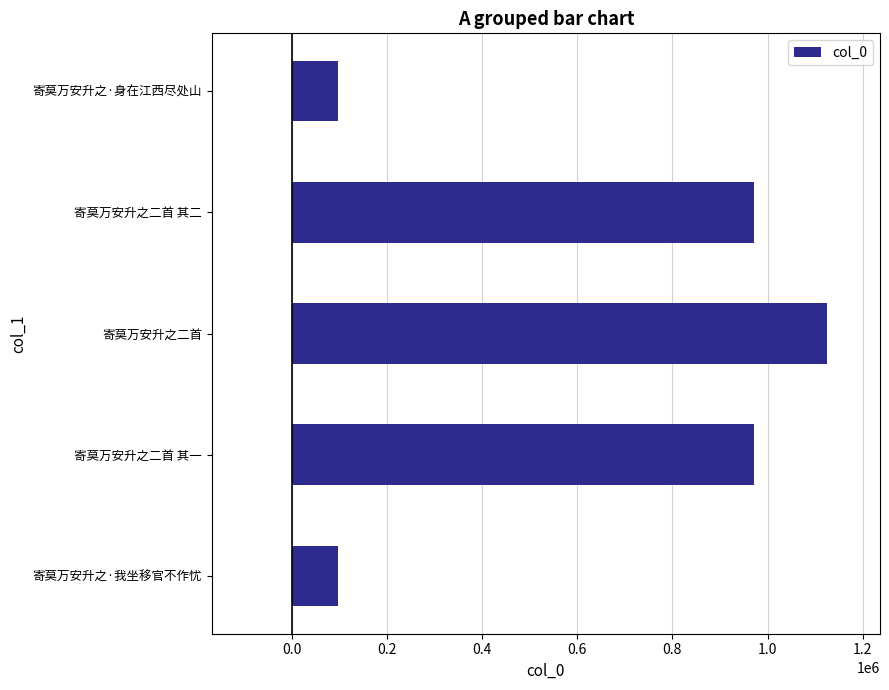

What is the approximate value at 寄莫万安升之二首 其二?

971774